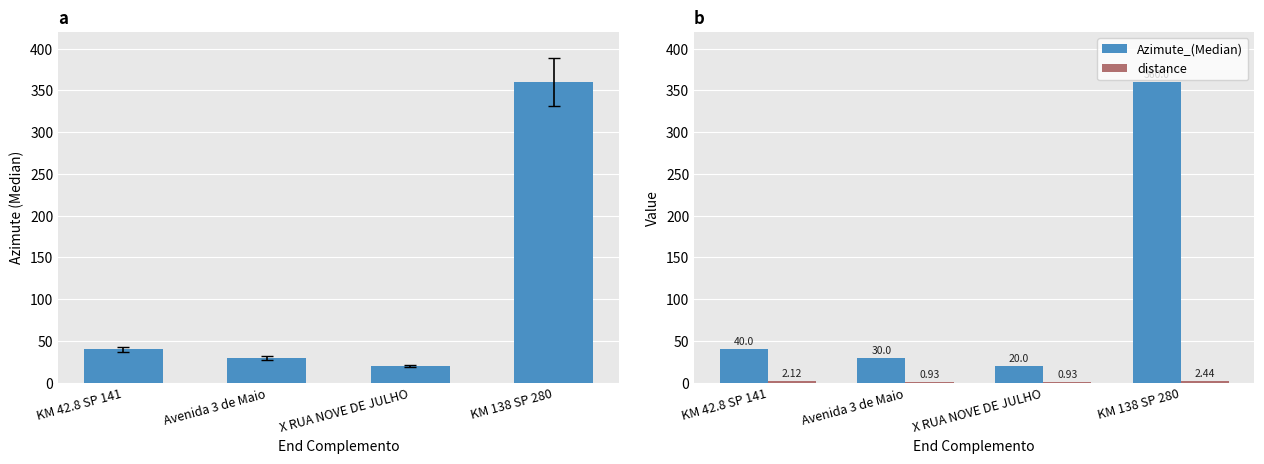

True or false: Azimute_(Median) has a value of 45.5 at Avenida 3 de Maio.

False